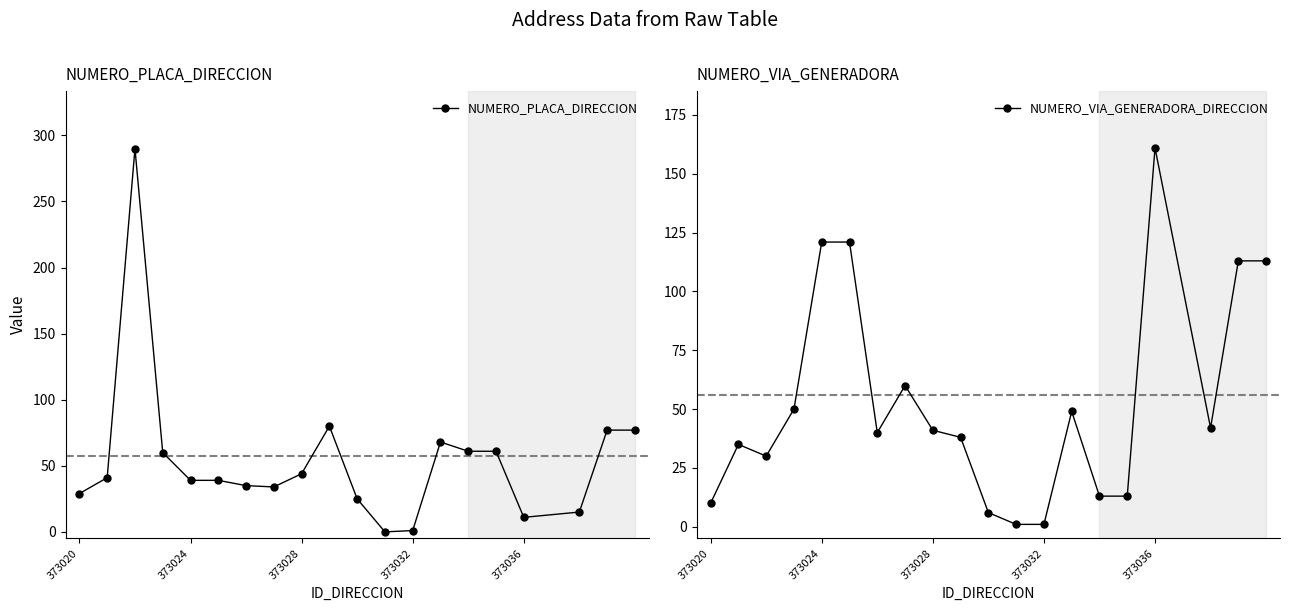

Is this an area chart (filled region under the line)?

No